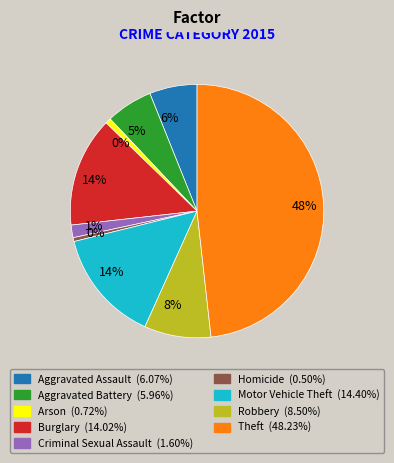

Between Arson and Burglary, which is larger?

Burglary